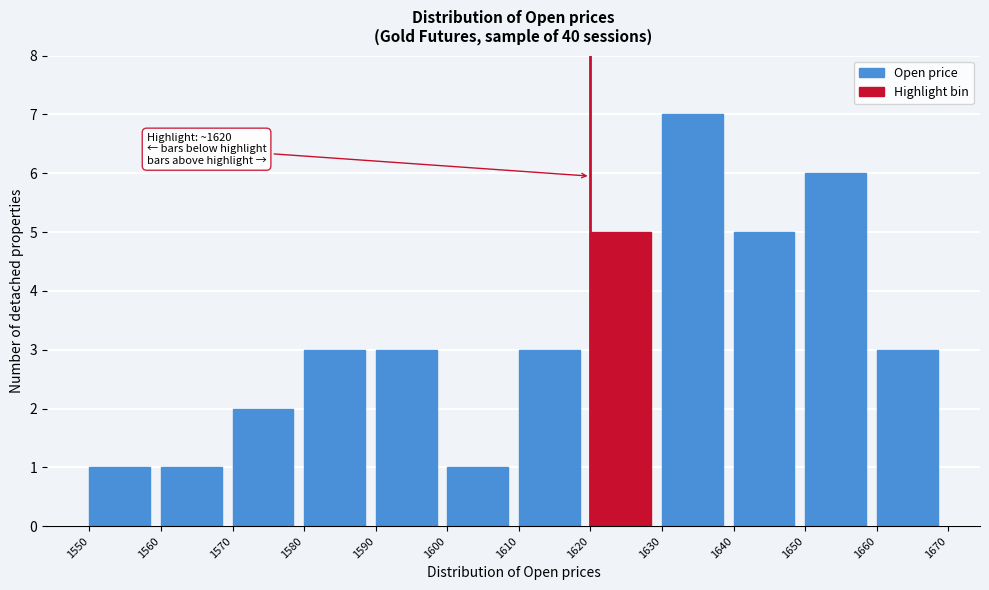

Over which range of the x-axis is the bar tallest?

1630 to 1640